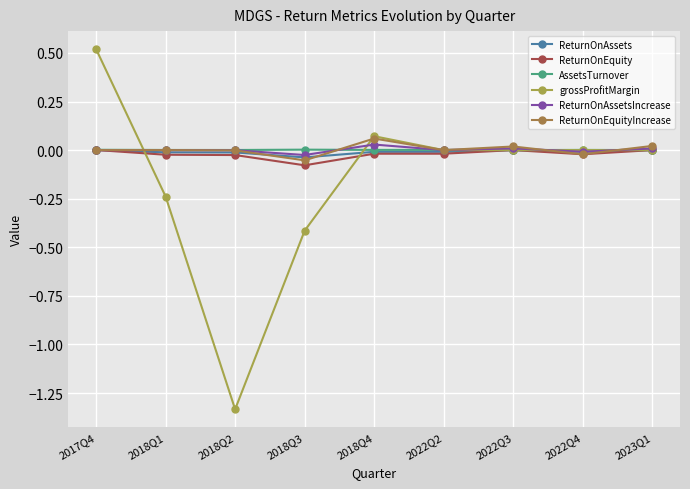

Reading left to right, what are all the values shown in this chart?

ReturnOnAssets: 0.0	-0.0	-0.0	-0.0	-0.0	-0.0	0.0	-0.0	0.0
ReturnOnEquity: 0.0	-0.0	-0.0	-0.1	-0.0	-0.0	0.0	-0.0	0.0
AssetsTurnover: 0.0	0.0	0.0	0.0	0.0	0.0	0.0	0.0	0.0
grossProfitMargin: 0.5	-0.2	-1.3	-0.4	0.1	0.0	0.0	0.0	0.0
ReturnOnAssetsIncrease: 0.0	0.0	-0.0	-0.0	0.0	0.0	0.0	-0.0	0.0
ReturnOnEquityIncrease: 0.0	0.0	-0.0	-0.1	0.1	0.0	0.0	-0.0	0.0